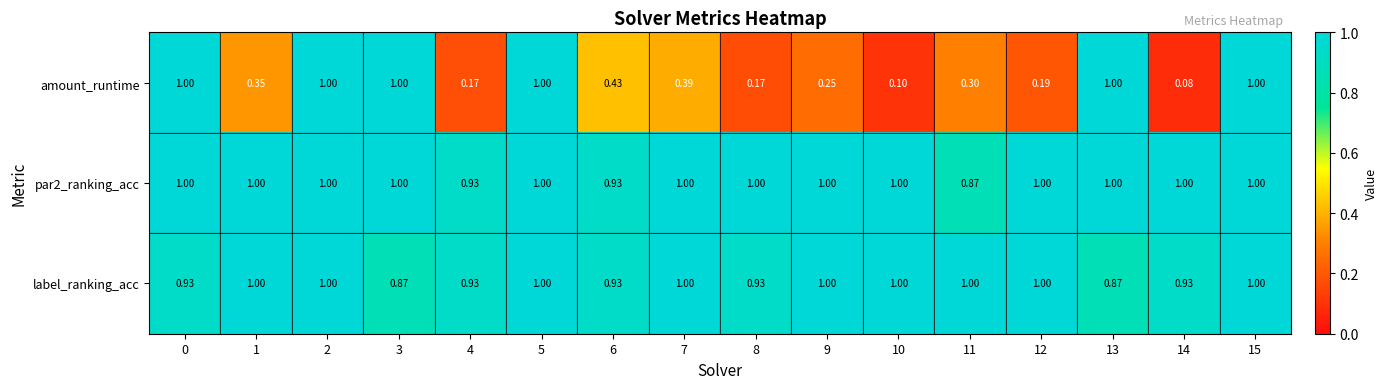

Which series has the widest spread of values?

amount_runtime